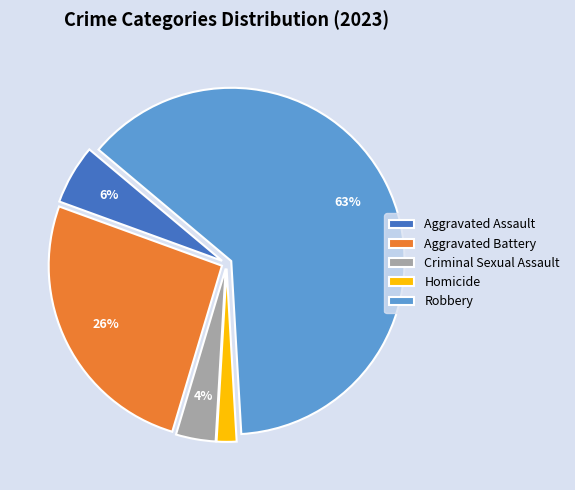

Is the sum of Homicide and Aggravated Battery greater than half?

No